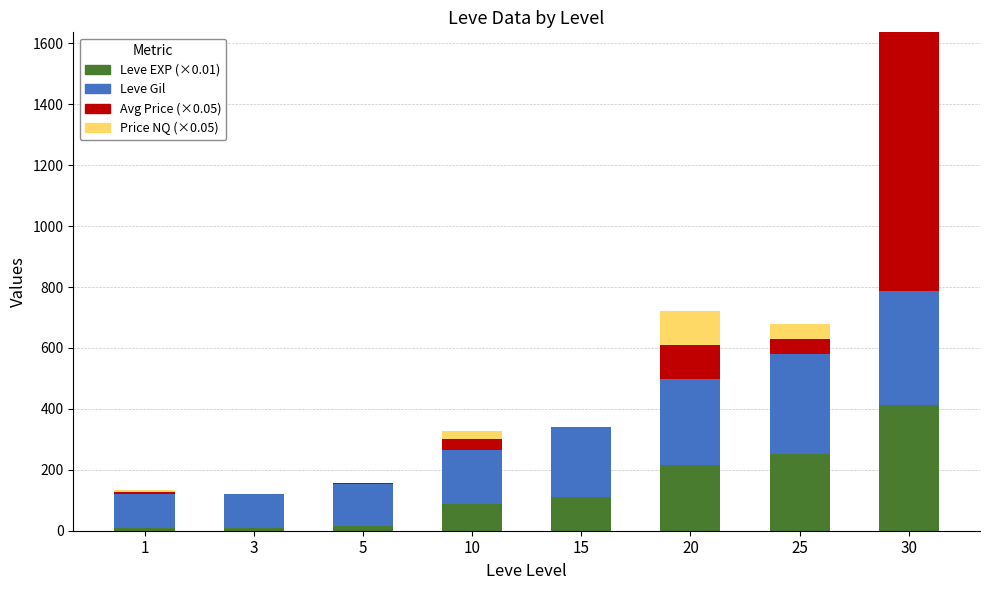

At which category is the sum across all series the highest?

30